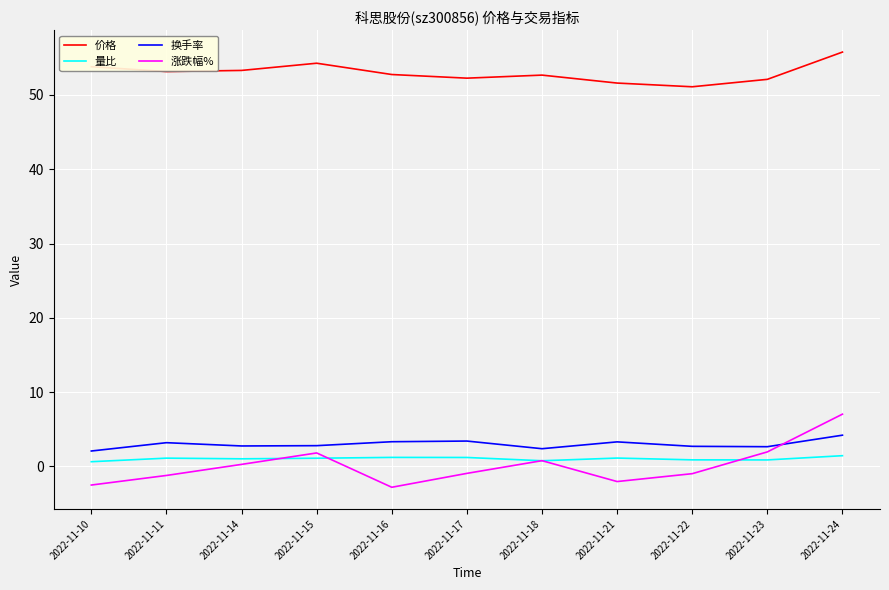

At which category is the sum across all series the highest?

2022-11-24